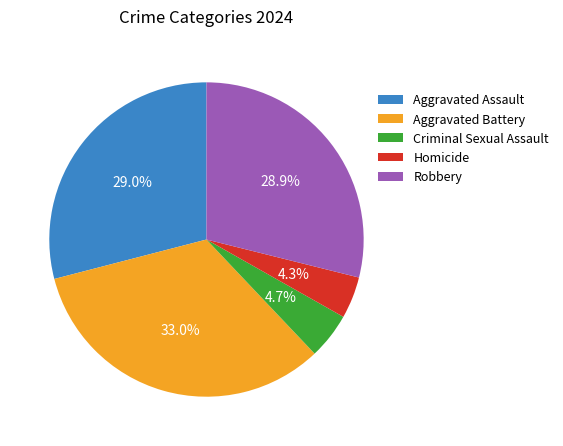

To the nearest percent, what percentage of the pie is Homicide?

4%